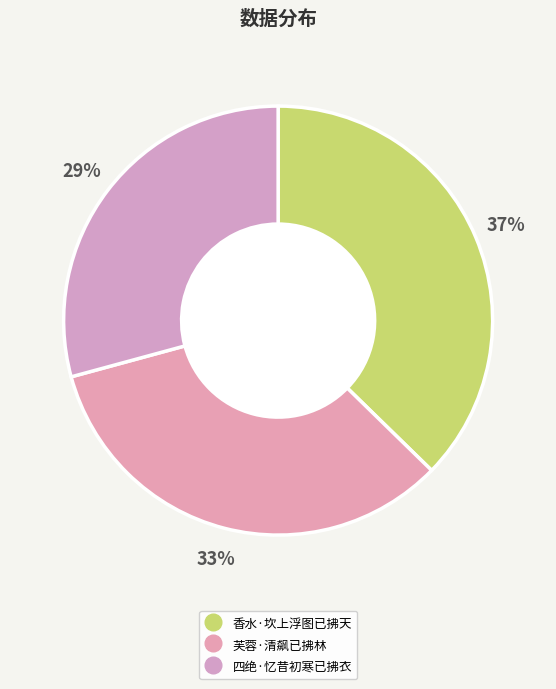

How many slices are in this pie chart?

3